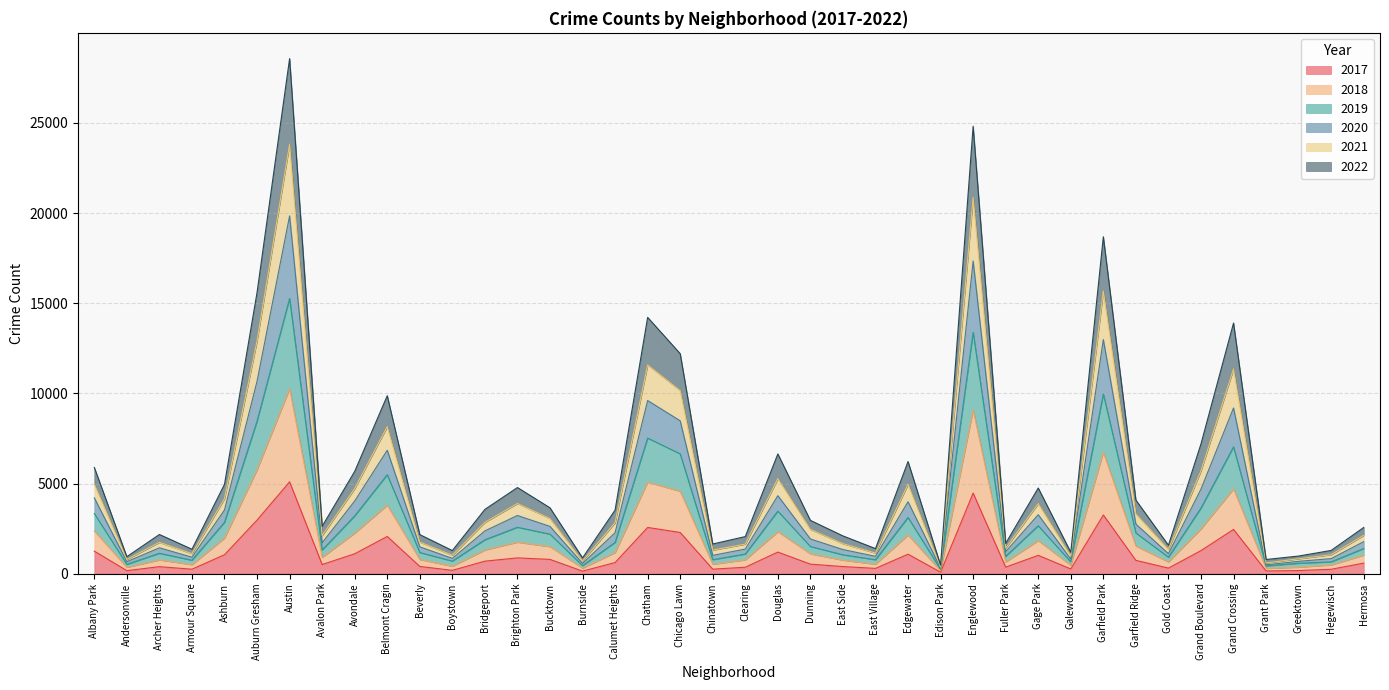

How many lines are shown in the chart?

6